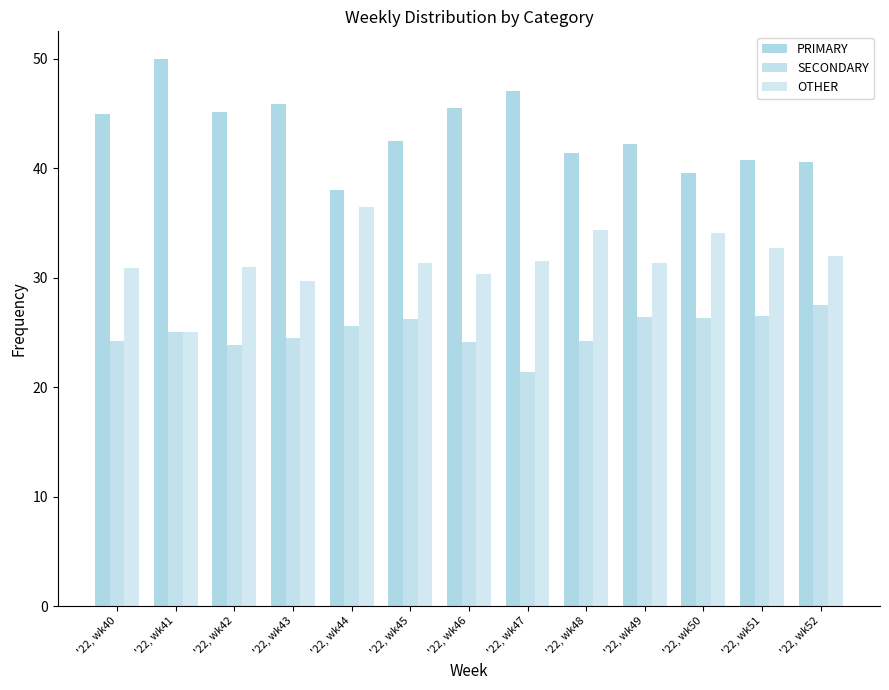

Read the SECONDARY value at '22, wk46.

24.1